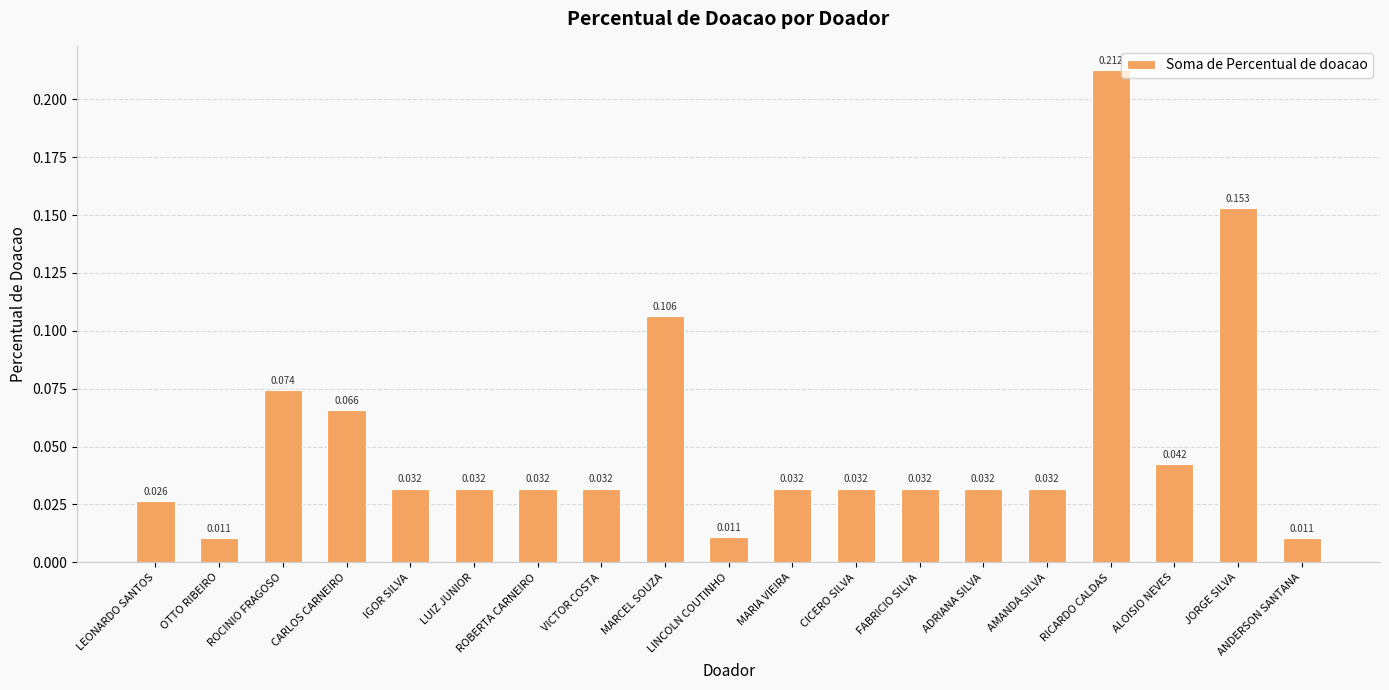

What is the label of the 6th bar from the left?

LUIZ JUNIOR